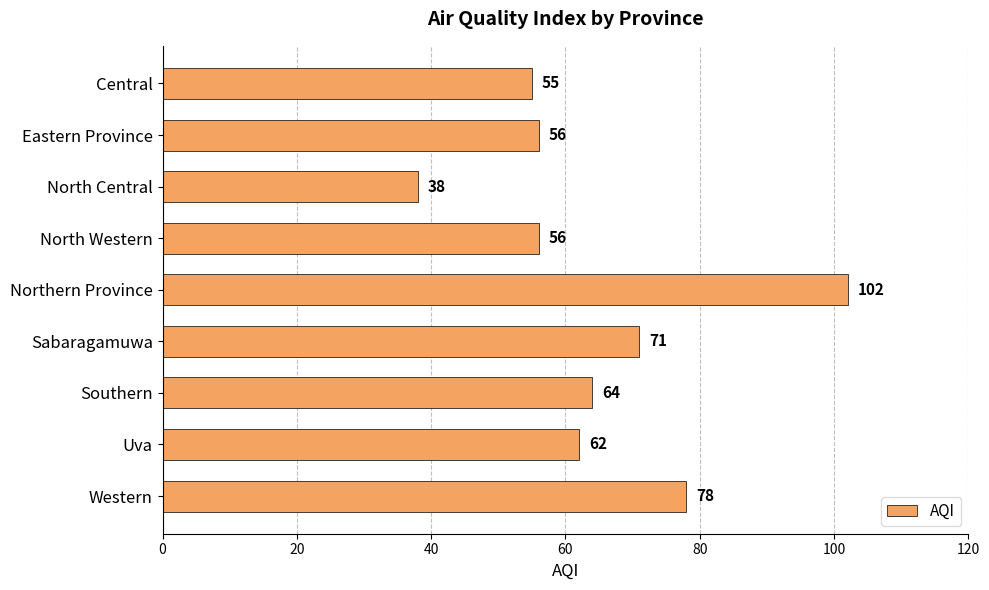

Reading bottom to top, list all the values displayed in this chart.

Western=78	Uva=62	Southern=64	Sabaragamuwa=71	Northern Province=102	North Western=56	North Central=38	Eastern Province=56	Central=55